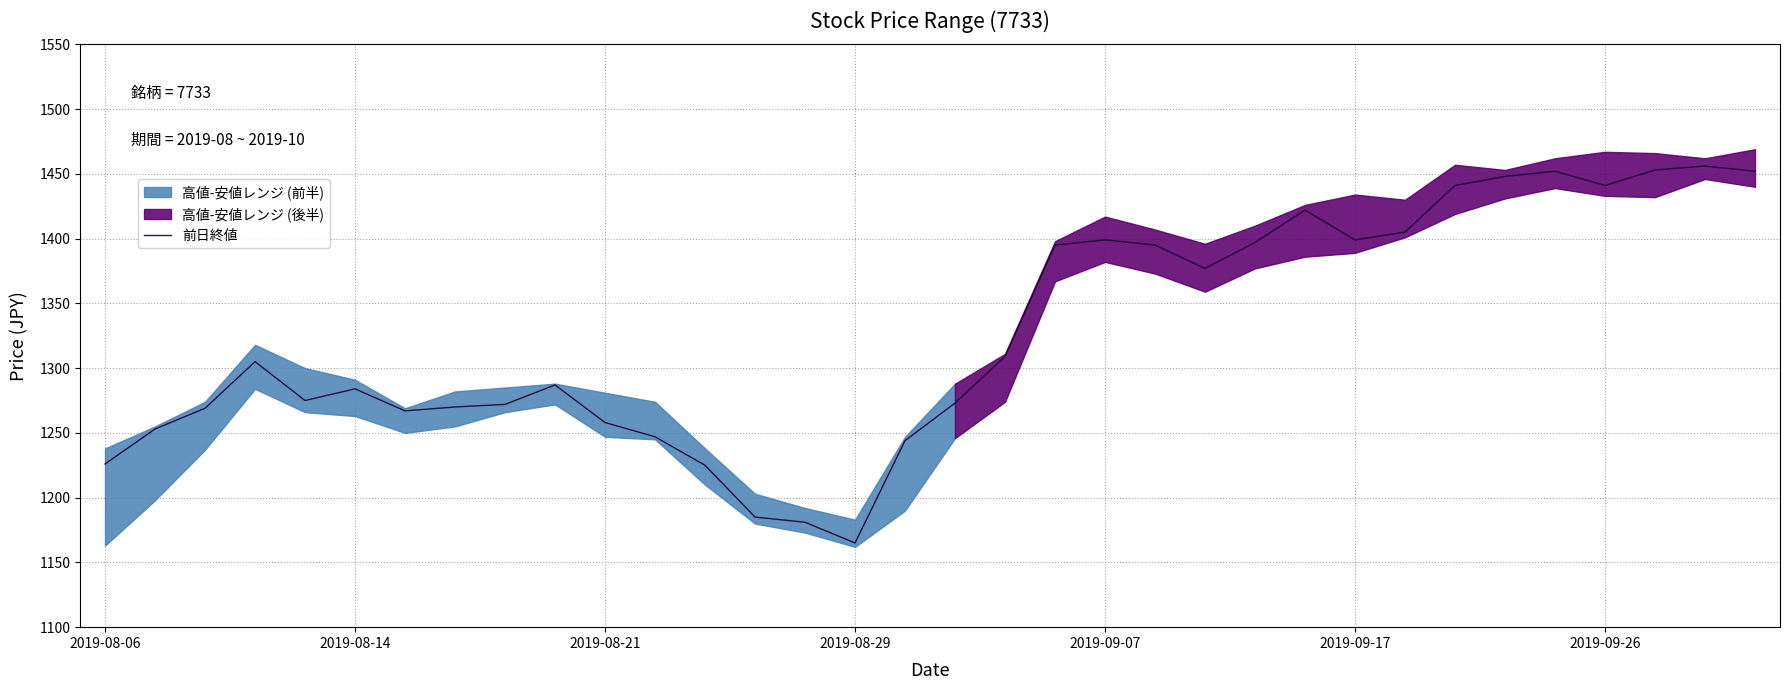

What is the sum of all values?

45127